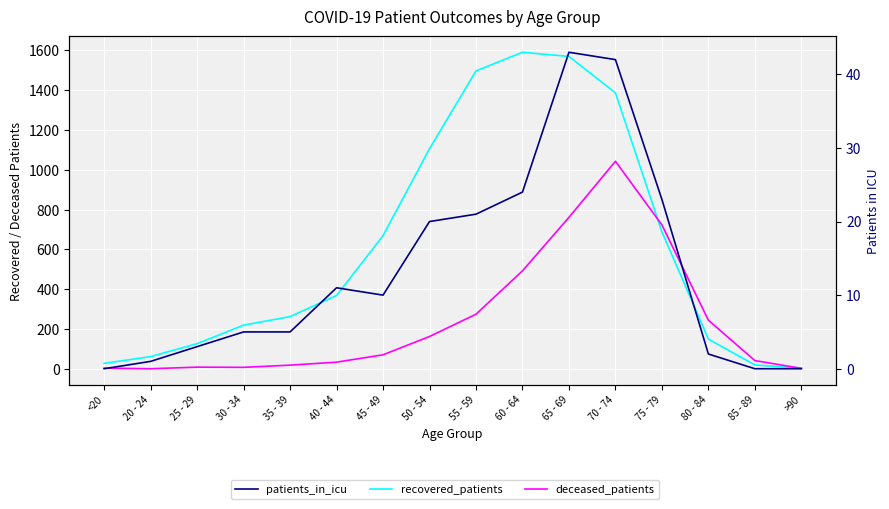

In deceased_patients, how many points are lower than both neighbors (excluding endpoints)?

2